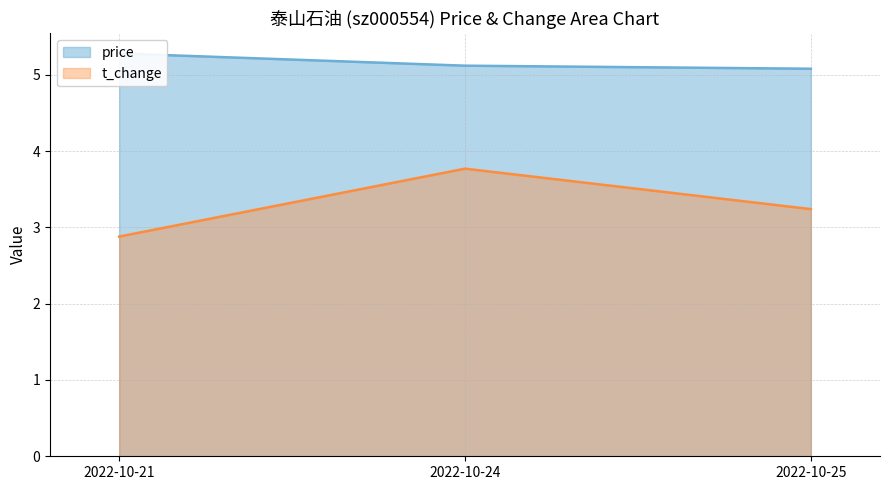

Which has a higher value, 2022-10-25 or 2022-10-21?

2022-10-21